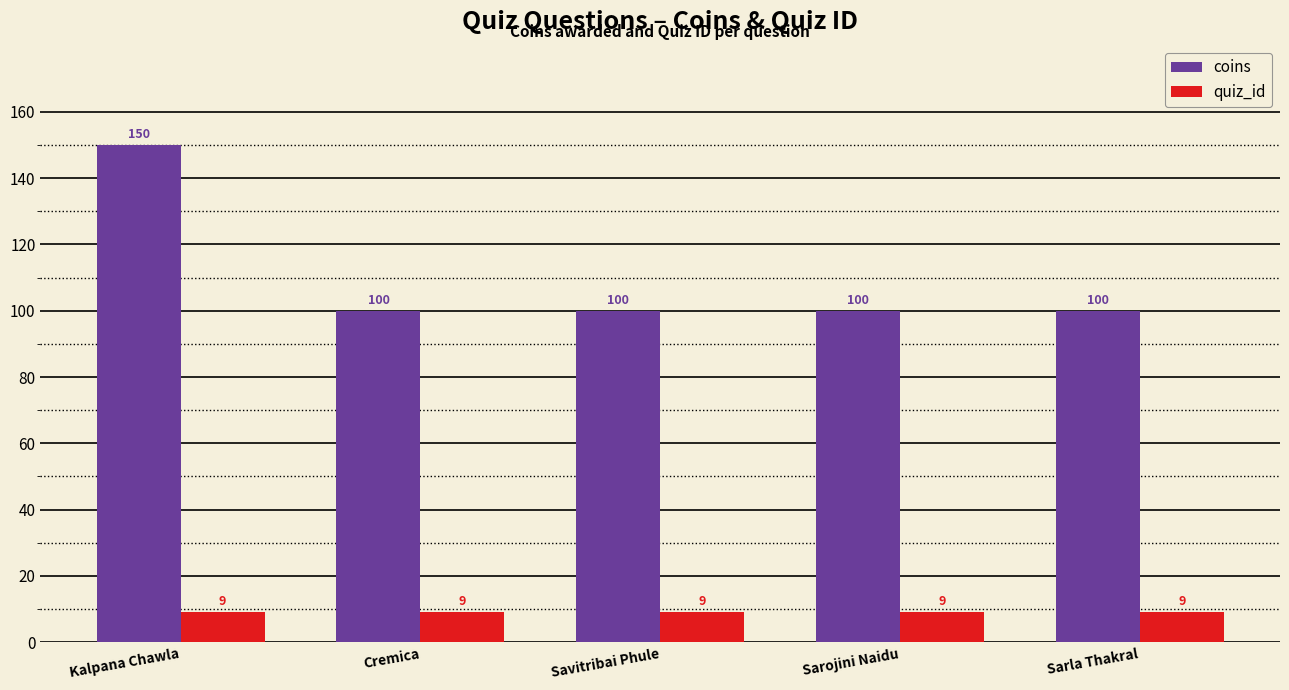

How many data points does each series have?

5